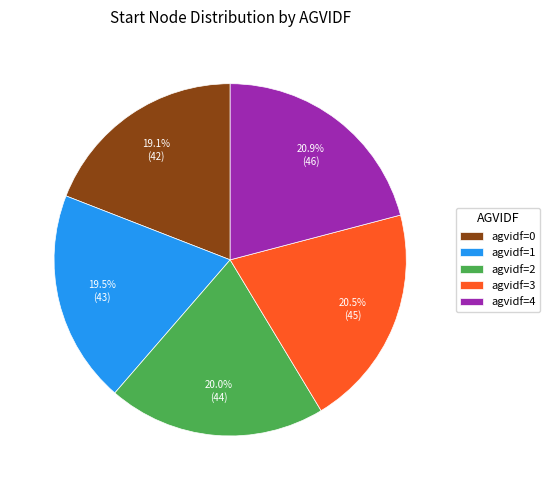

Is agvidf=0 the majority of the pie?

No